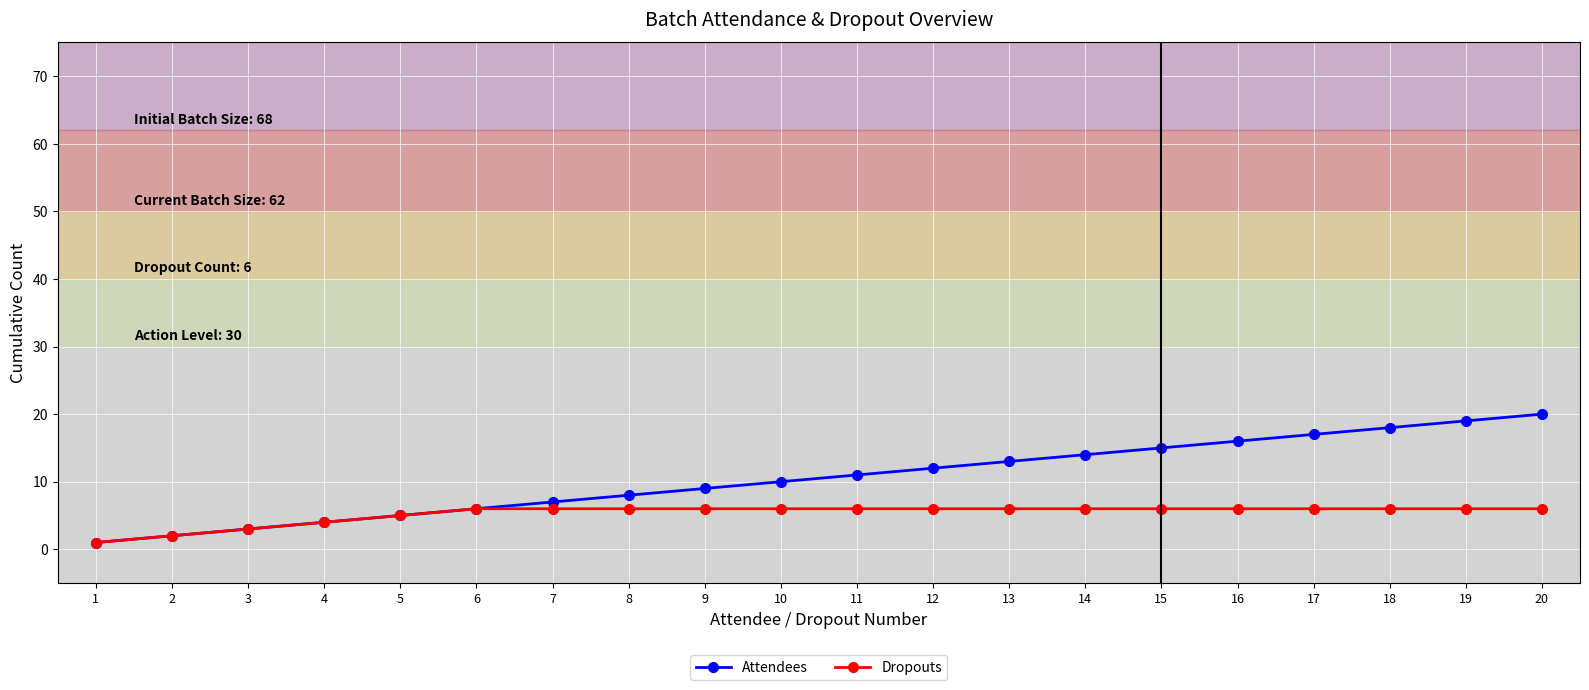

What is the total value across all series at 18?

24